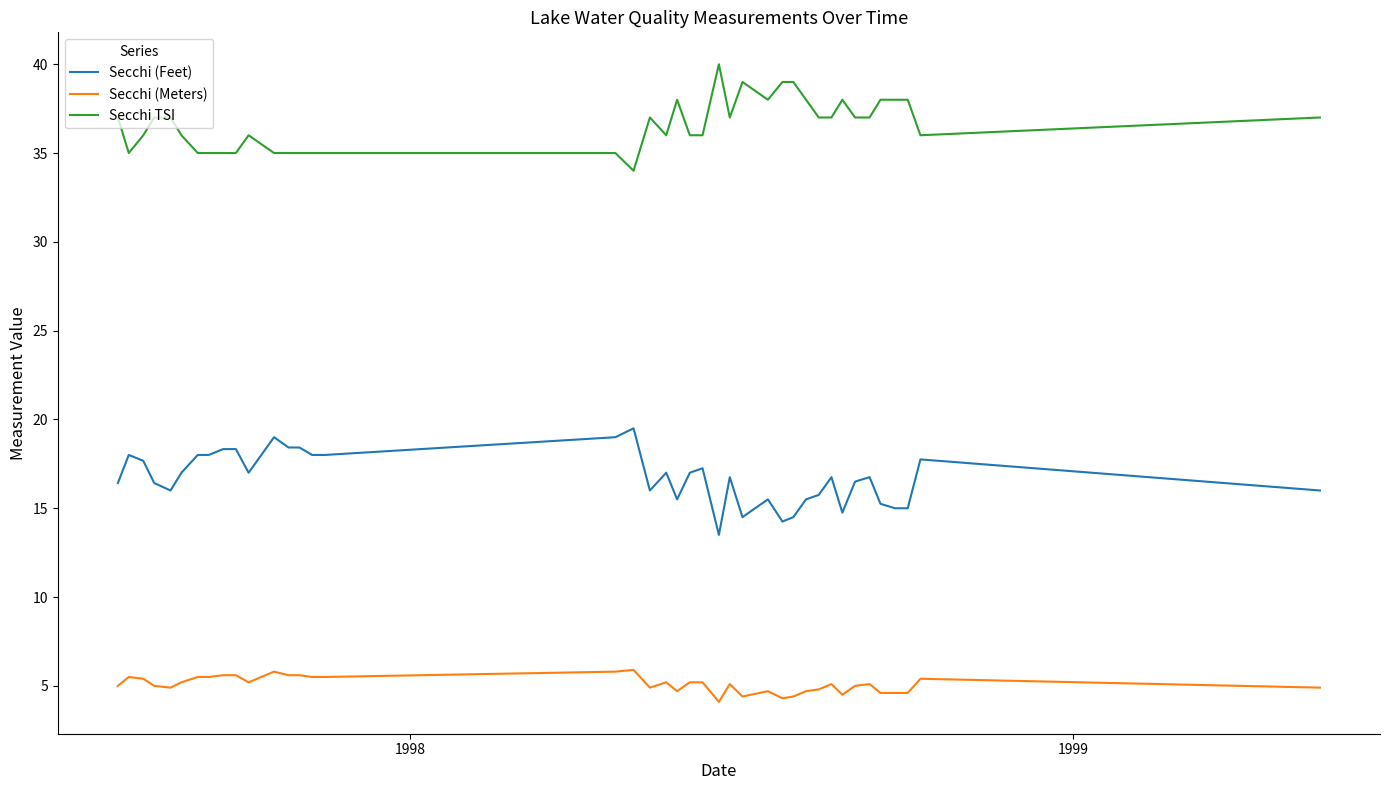

What is the difference between the maximum and minimum values in the Secchi (Feet) series?

6.0